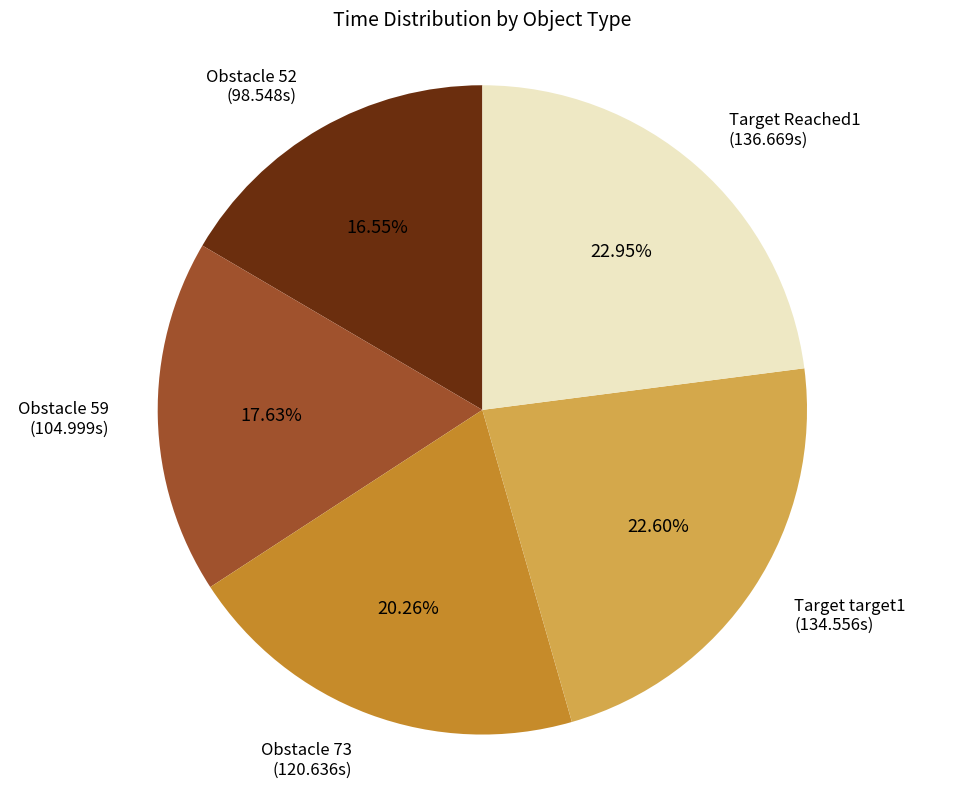

Is there a majority slice in this chart?

No